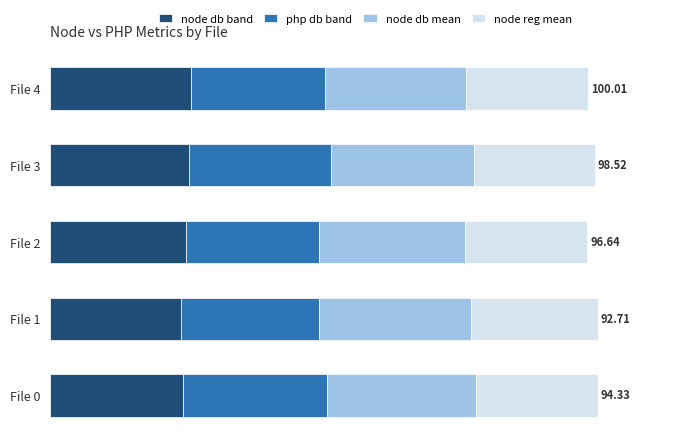

Reading left to right, list all the values displayed in this chart.

node db band: 94.3	92.7	96.6	98.5	100.0
php db band: 102.4	98.5	94.6	101.0	95.6
node db mean: 106.0	107.9	103.5	101.5	100.0
node reg mean: 86.5	90.0	87.0	86.0	86.6